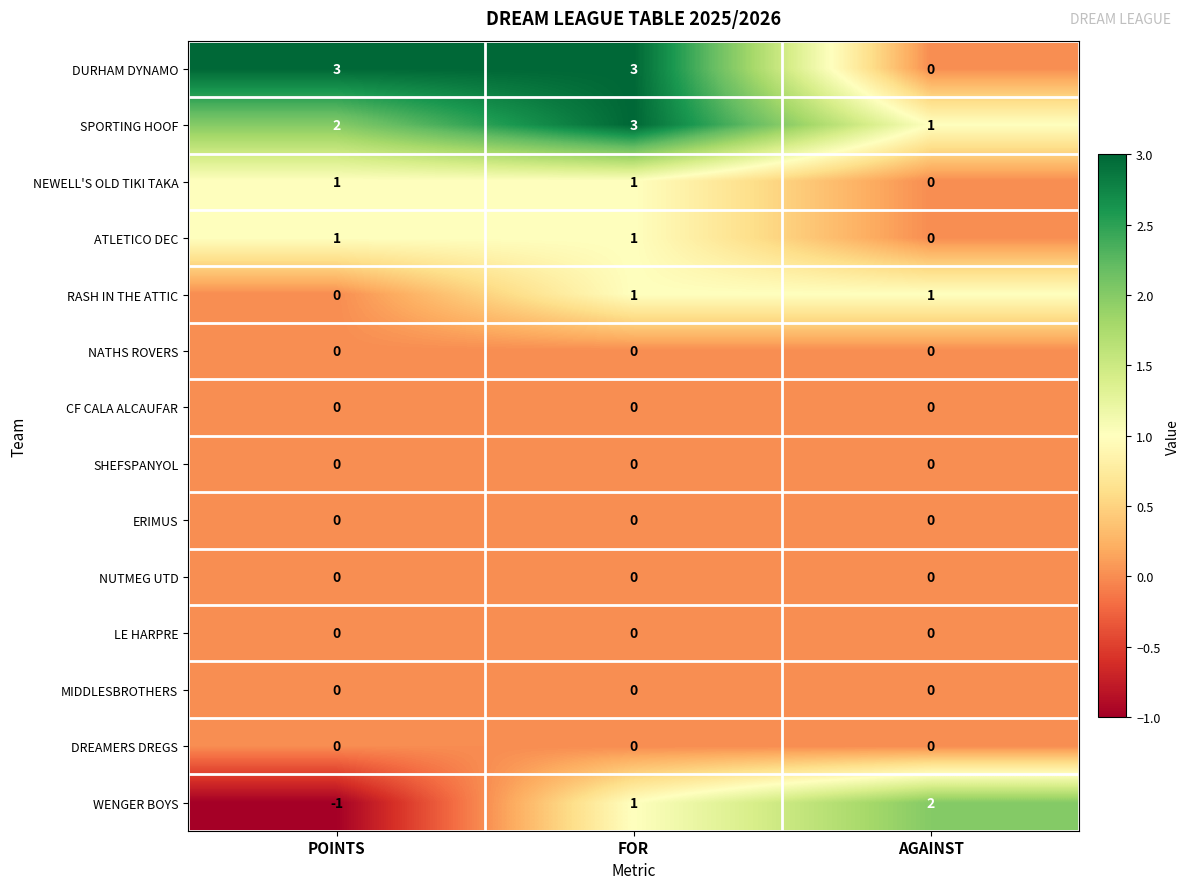

How many series are shown in this chart?

14